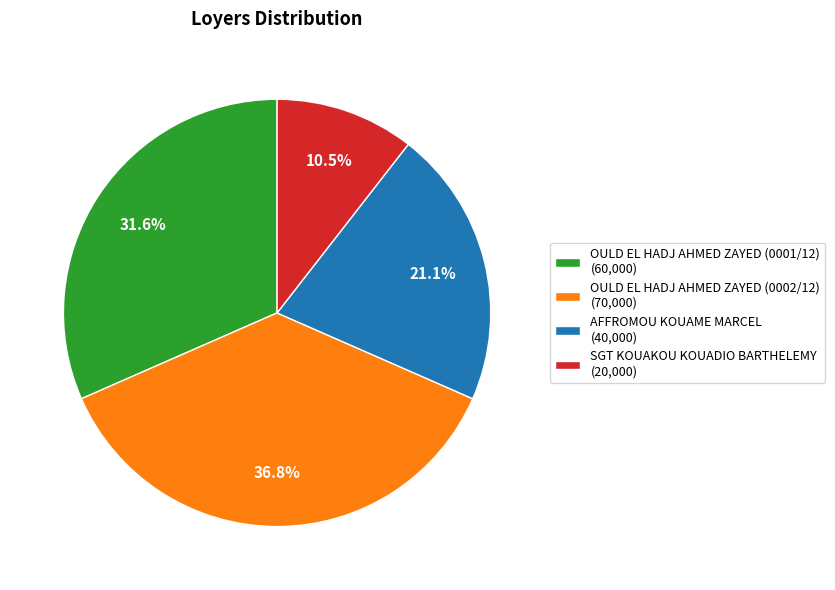

Which category has the smallest portion of the pie?

SGT KOUAKOU KOUADIO BARTHELEMY